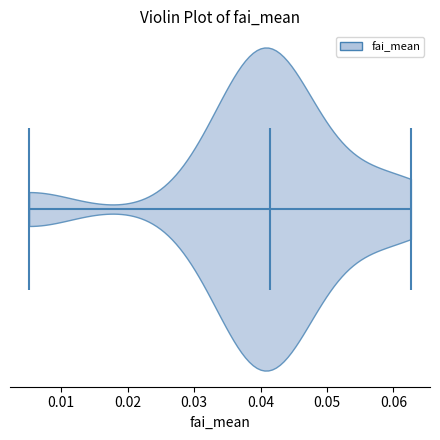

Read this violin plot against the x-axis: where its median line is, and the lowest and highest points the violin reaches. The values are not printed on the chart, so give them approximately, as read against the axis.

median line 0.041, lowest point 0.005, highest point 0.063